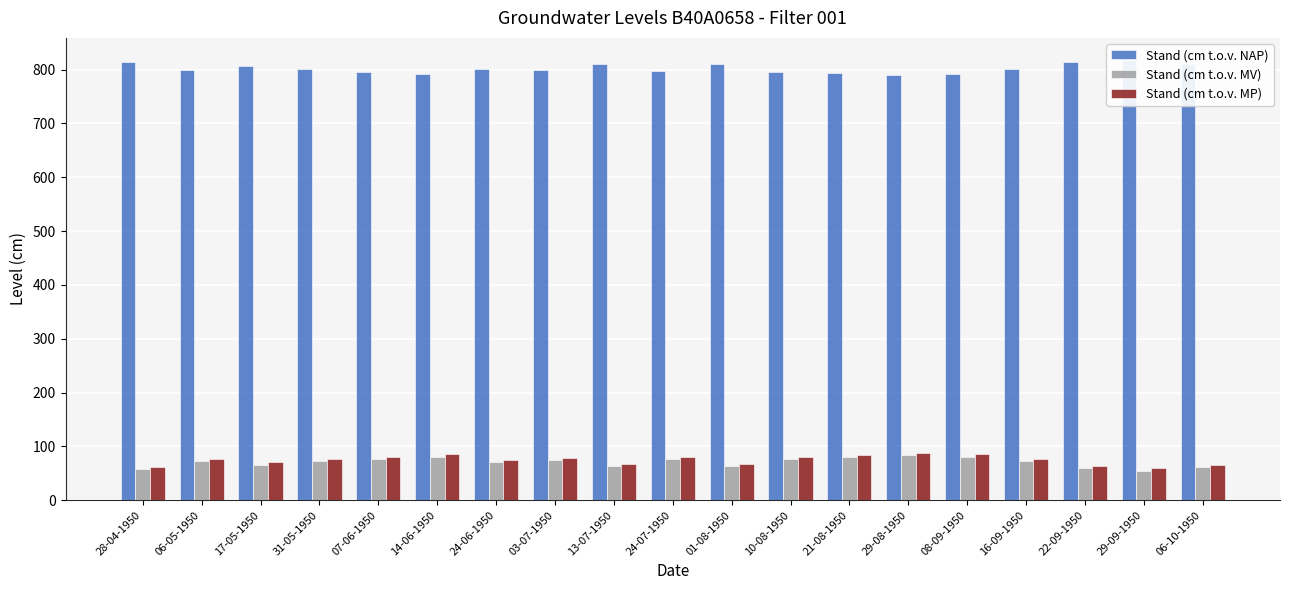

How many categories are shown in the chart?

19